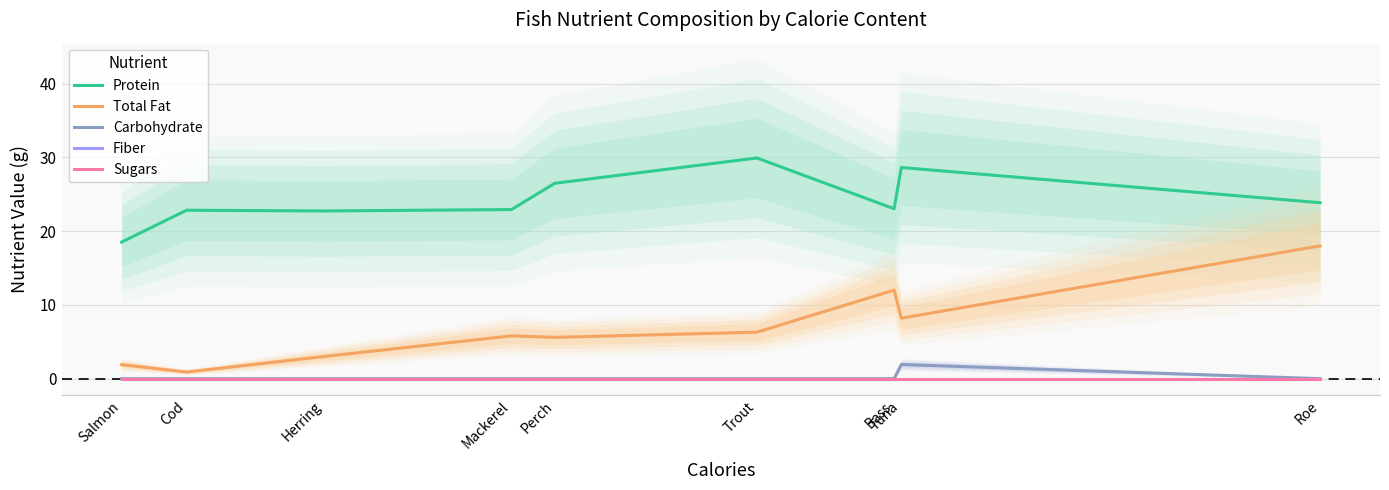

List the labels in order of Protein value, largest first.

Trout, Tuna, Perch, Roe, Bass, Mackerel, Cod, Herring, Salmon